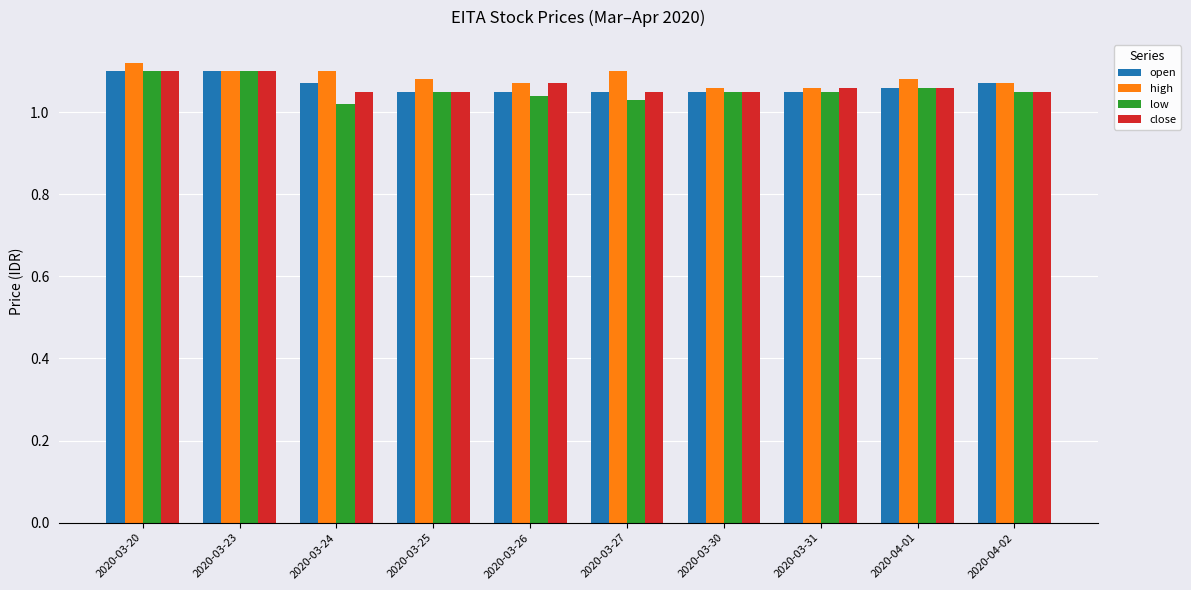

Which category has the highest value across all series?

2020-03-20